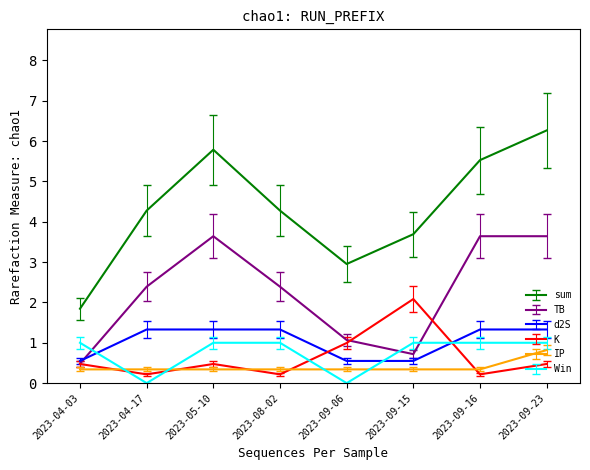

At which label does sum first exceed 4?

2023-04-17